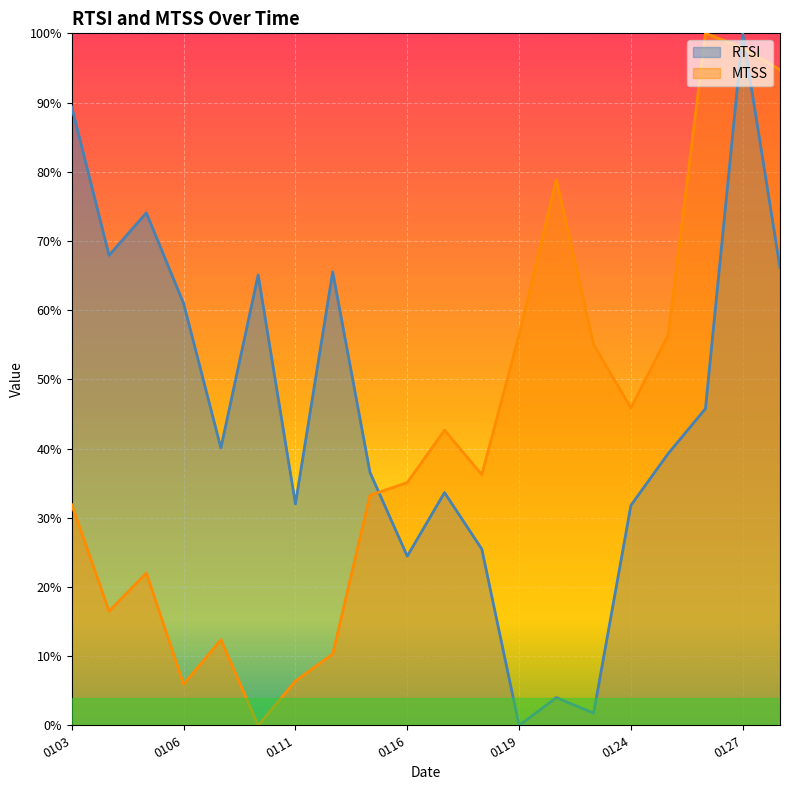

Is the value of MTSS at 20170106 greater than the value of RTSI at 20170110?

No